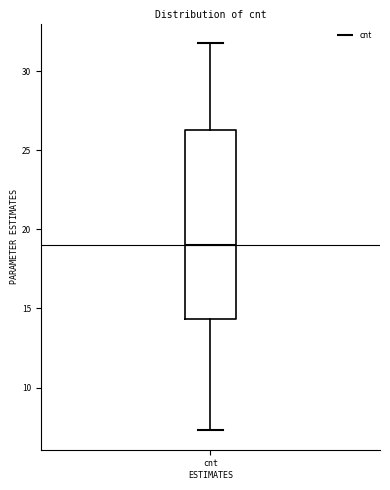

Transcribe this box plot: give where the median line is, the range the box spans, and where the two whiskers end, as read against the y-axis. The values are not printed on the chart, so give them approximately, as read against the axis.

median 19.0, box 14.5 to 26.5, whiskers 7.5 to 32.0